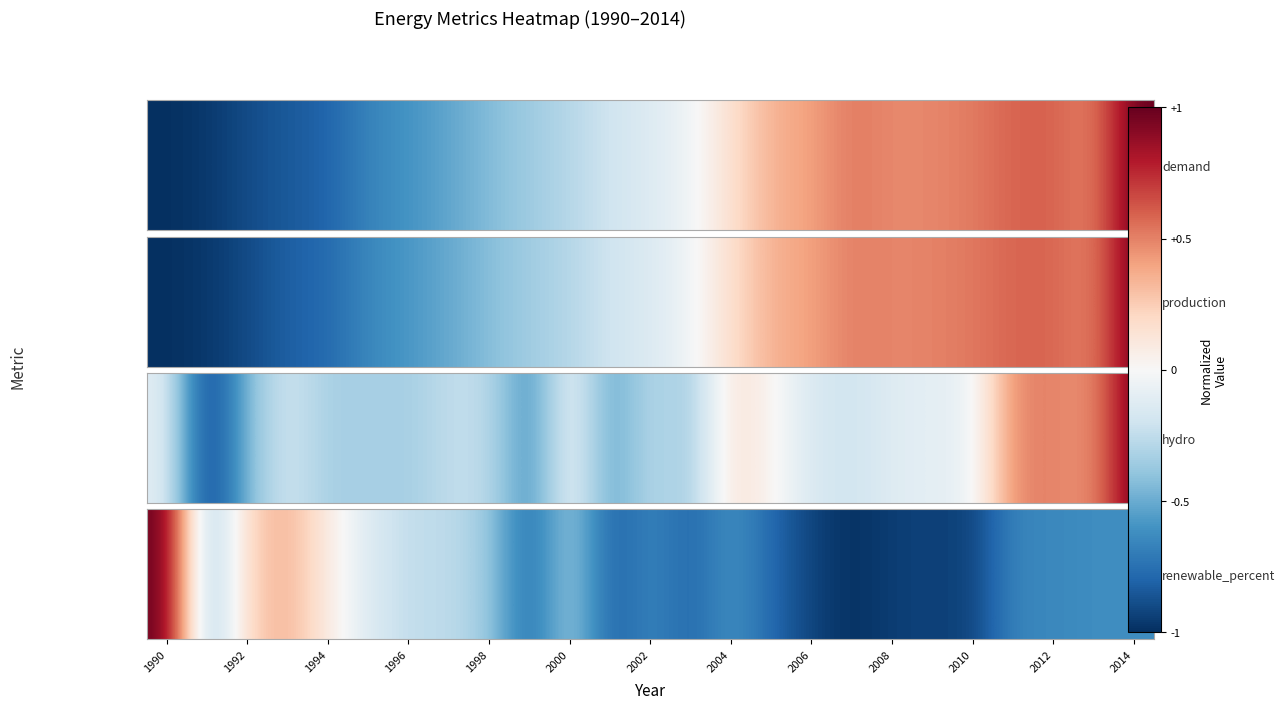

At which label does the data first exceed 0?

1990